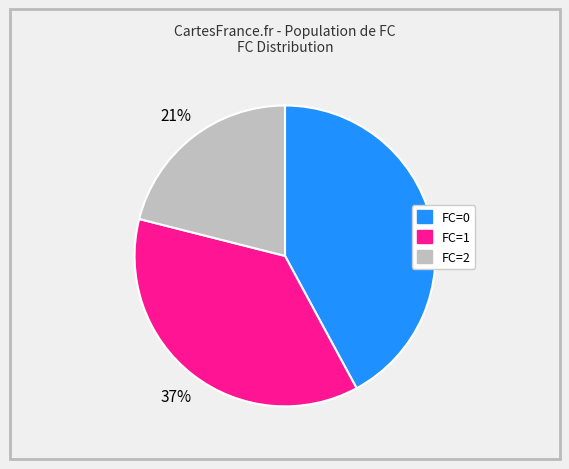

Is there any slice that represents more than half of the pie?

No